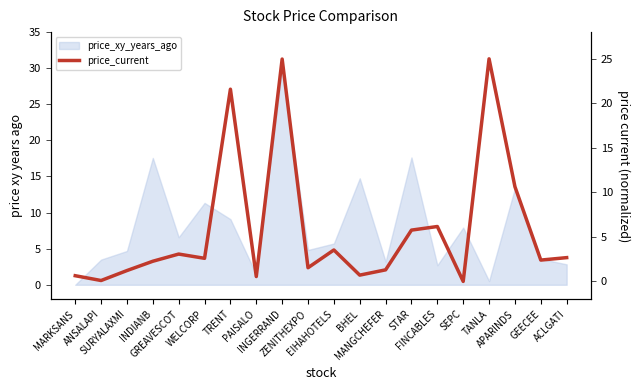

At which label is the value closest to 12?

APARINDS